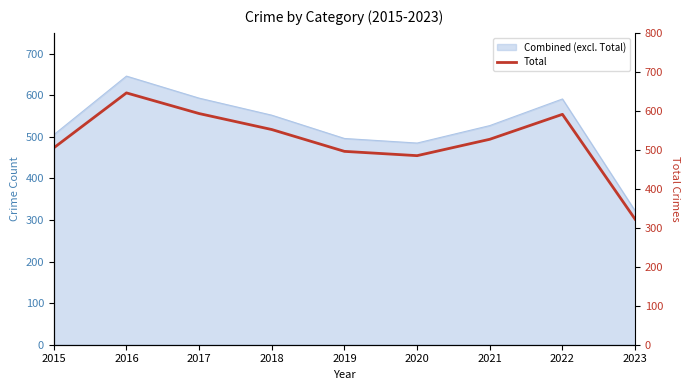

What is the smallest value displayed?

322